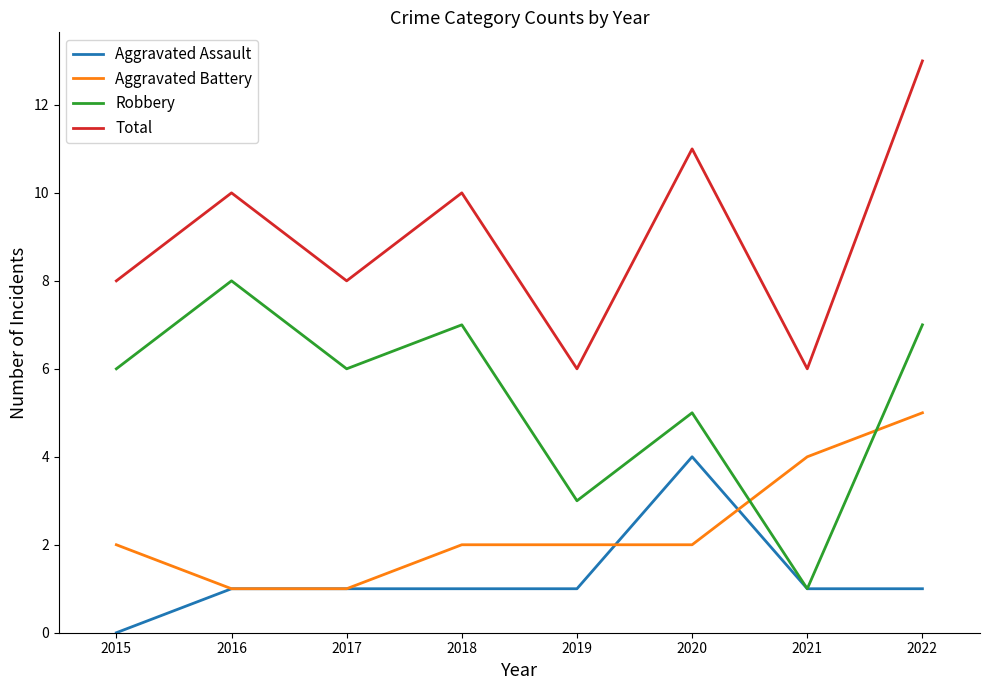

What value does the Aggravated Battery series have at 2022?

5